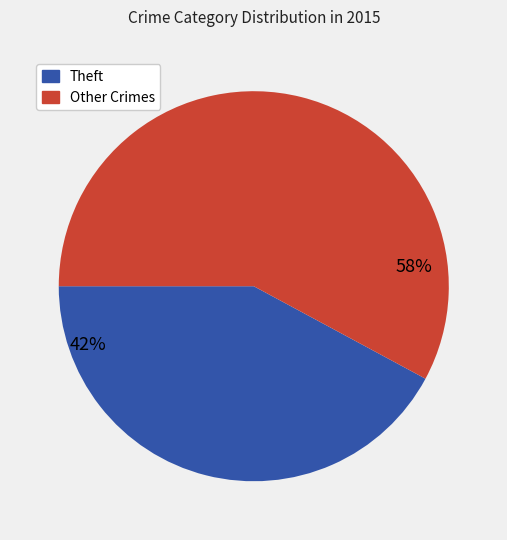

To the nearest percent, what is the average slice percentage?

50%